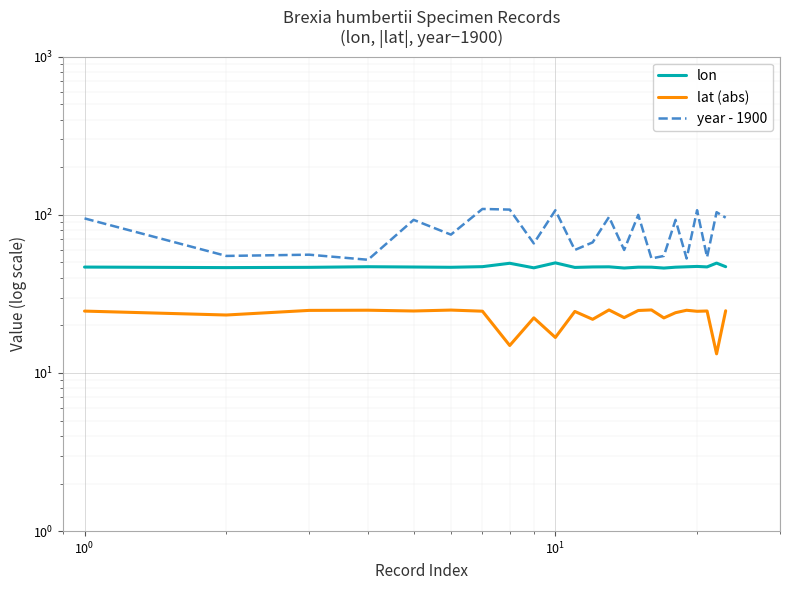

How many interior local valleys does the lat (abs) series have?

9